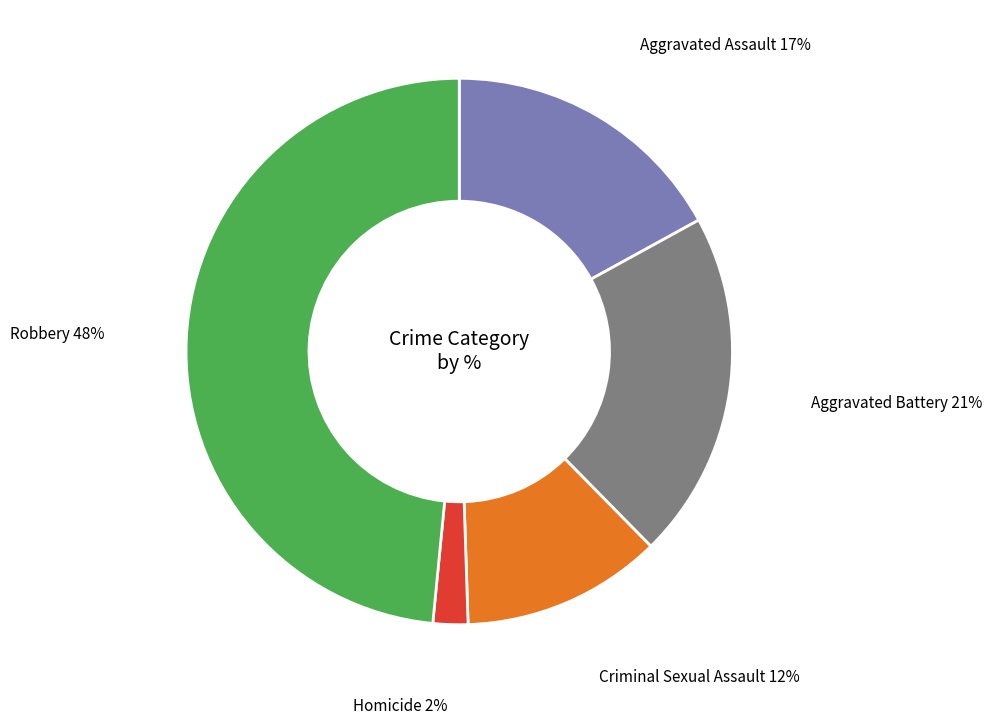

Count the number of slices in the pie.

5